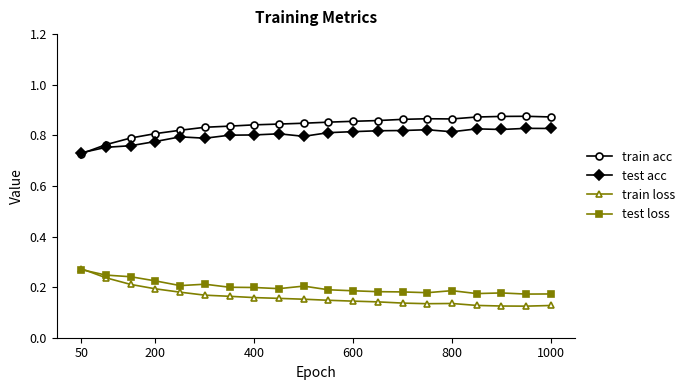

True or false: test loss has more than 2 points higher than both neighbors.

True